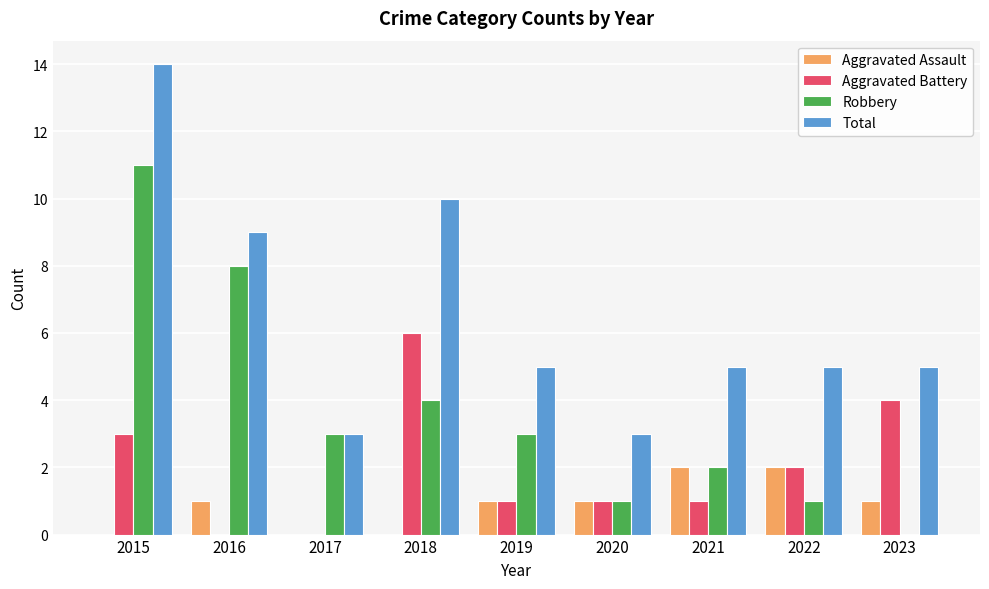

The value of Total at 2019 is 5. True or false?

True